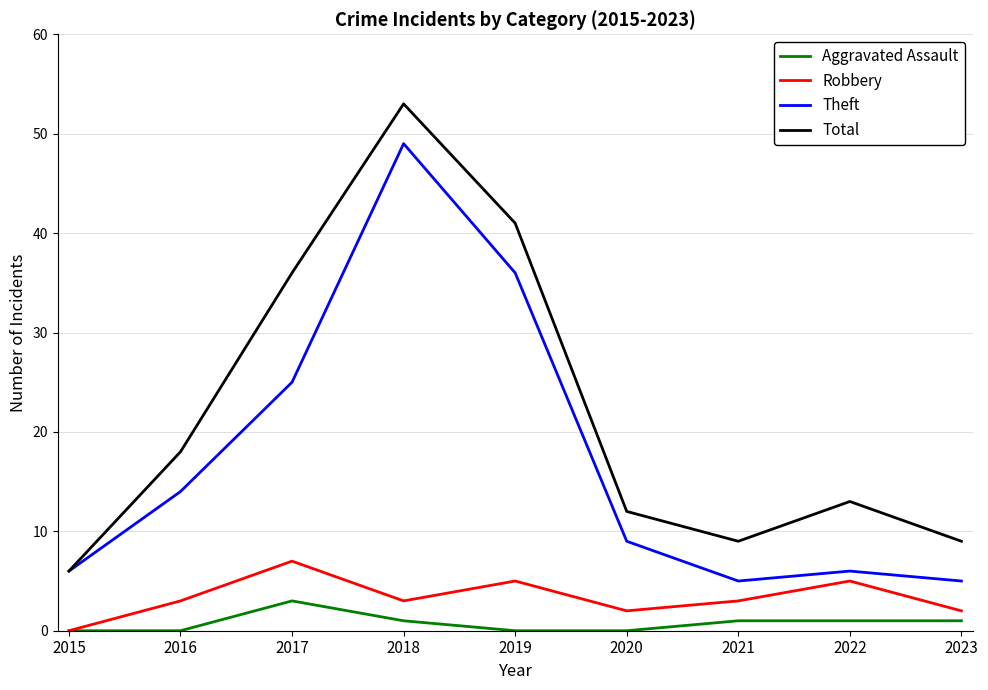

Reading left to right, list all the values displayed in this chart.

Aggravated Assault: 0	0	3	1	0	0	1	1	1
Robbery: 0	3	7	3	5	2	3	5	2
Theft: 6	14	25	49	36	9	5	6	5
Total: 6	18	36	53	41	12	9	13	9